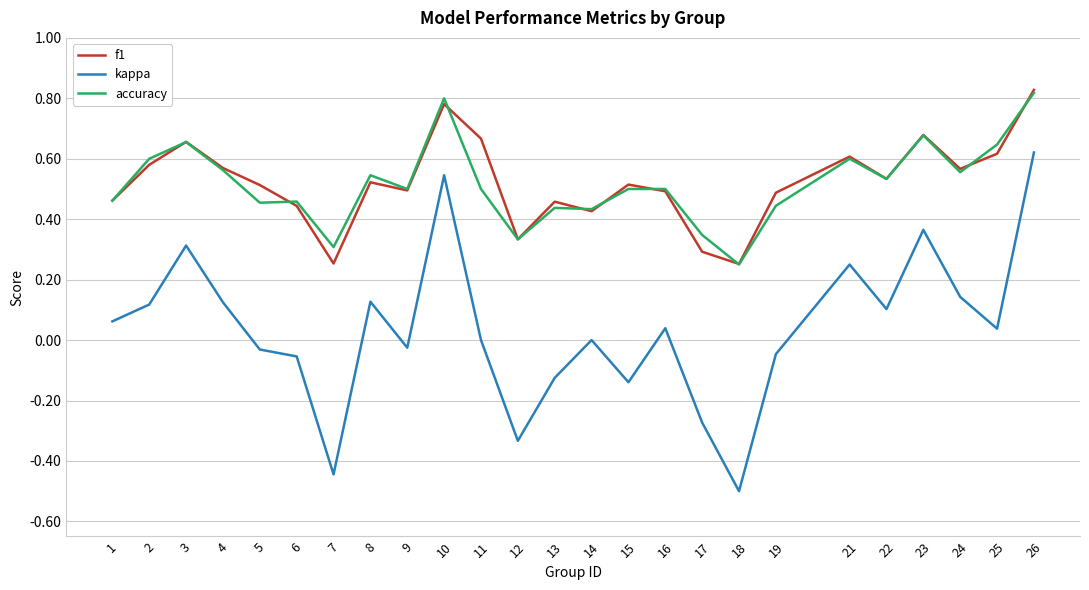

True or false: f1 and kappa intersect in this chart.

False